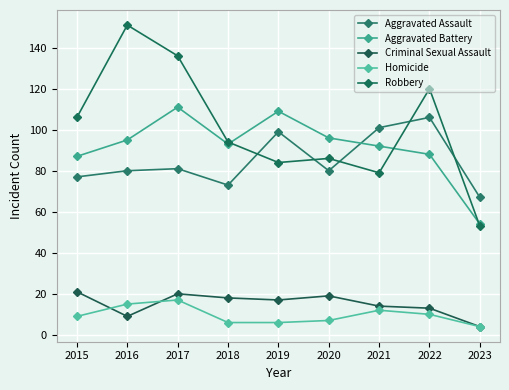

True or false: Robbery has more than 0 interior local peaks.

True